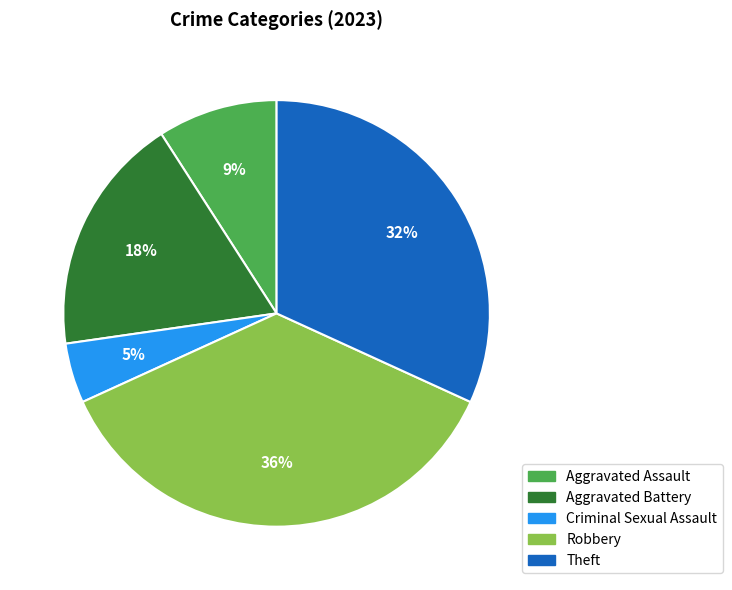

How many segments does this pie chart have?

5